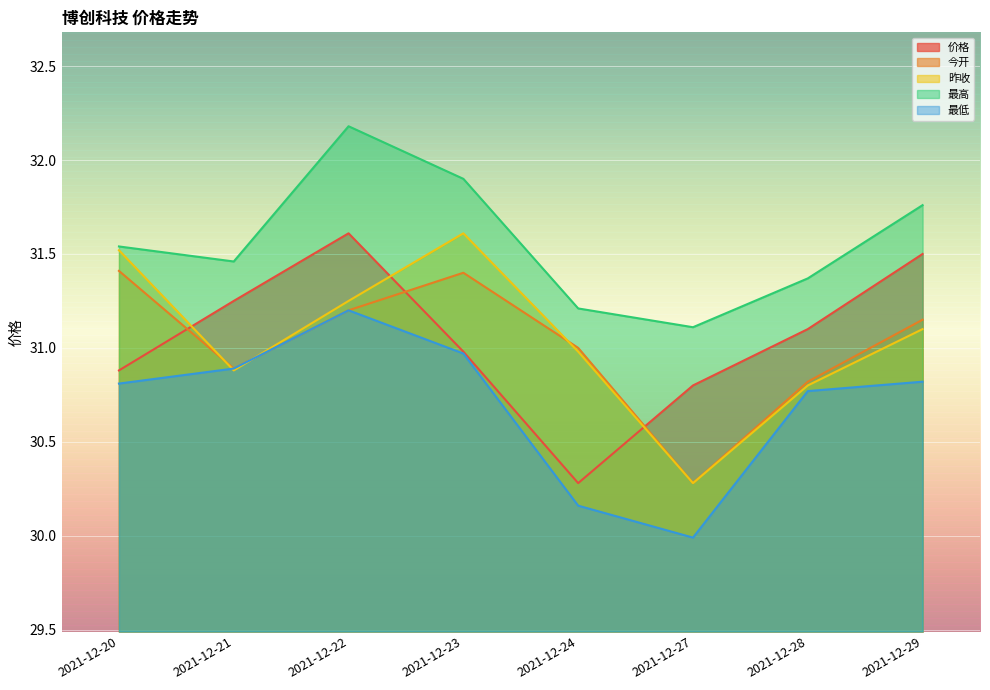

What value does the 昨收 series have at 2021-12-29?

31.1